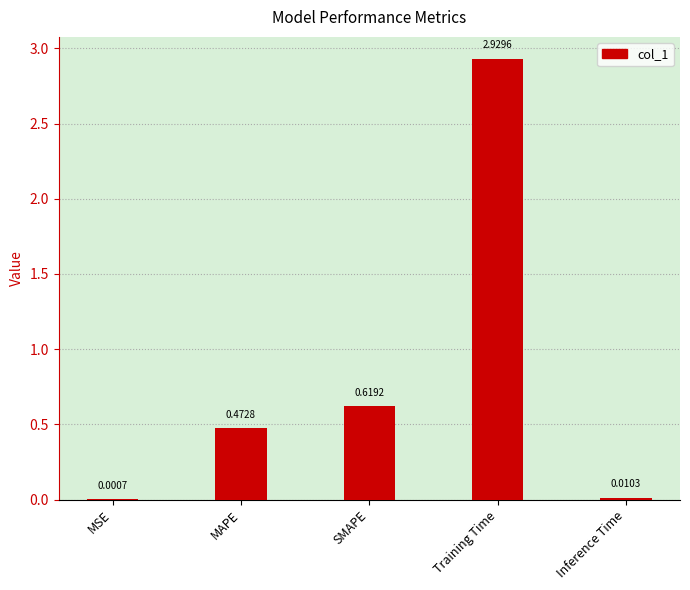

Where is the data nearest to the value 1?

SMAPE